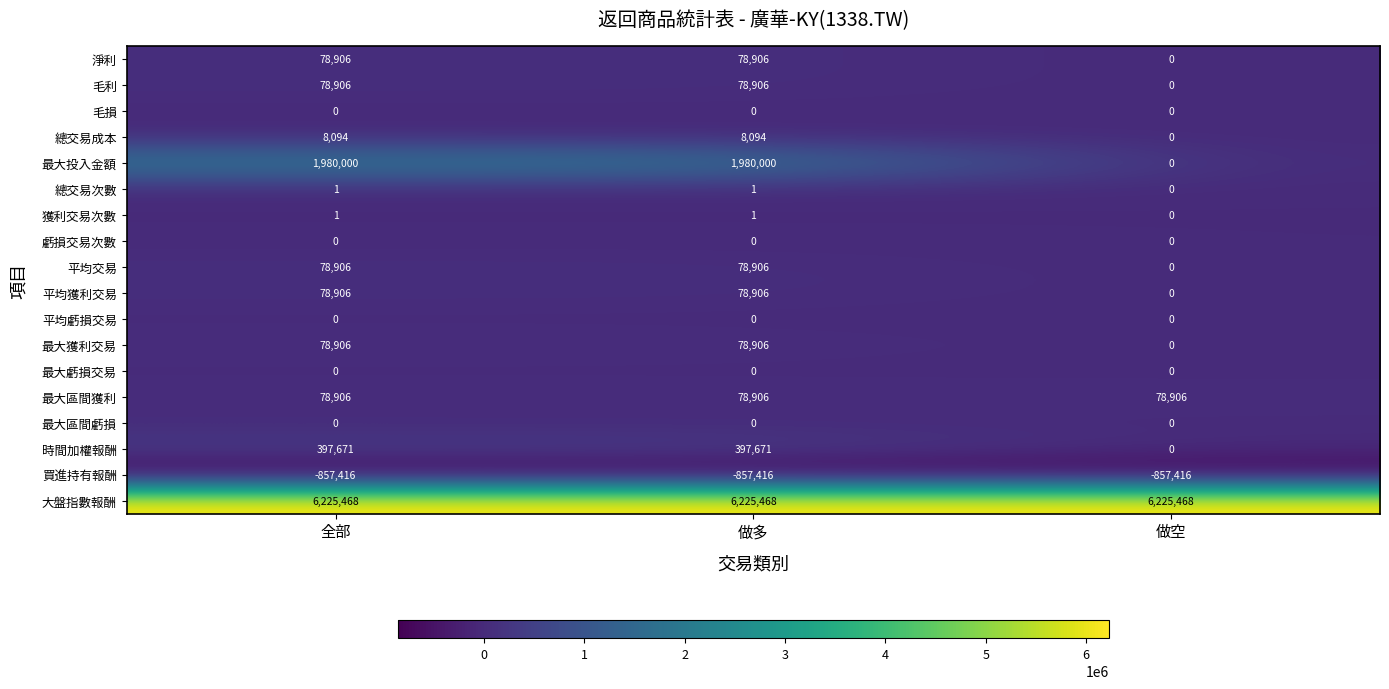

Which category has the lowest value in the 毛利 series?

做空